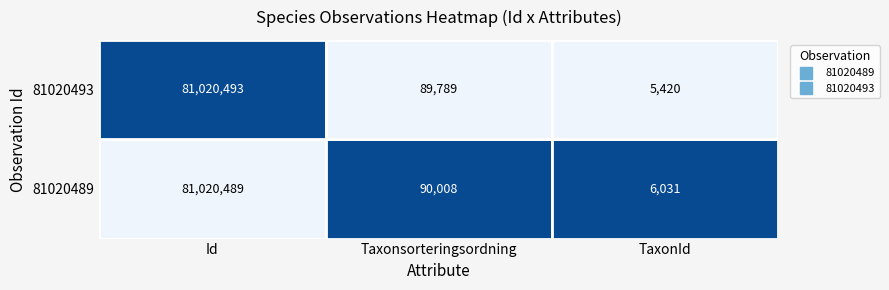

List the labels in order of 81020489 value, largest first.

Id, Taxonsorteringsordning, TaxonId